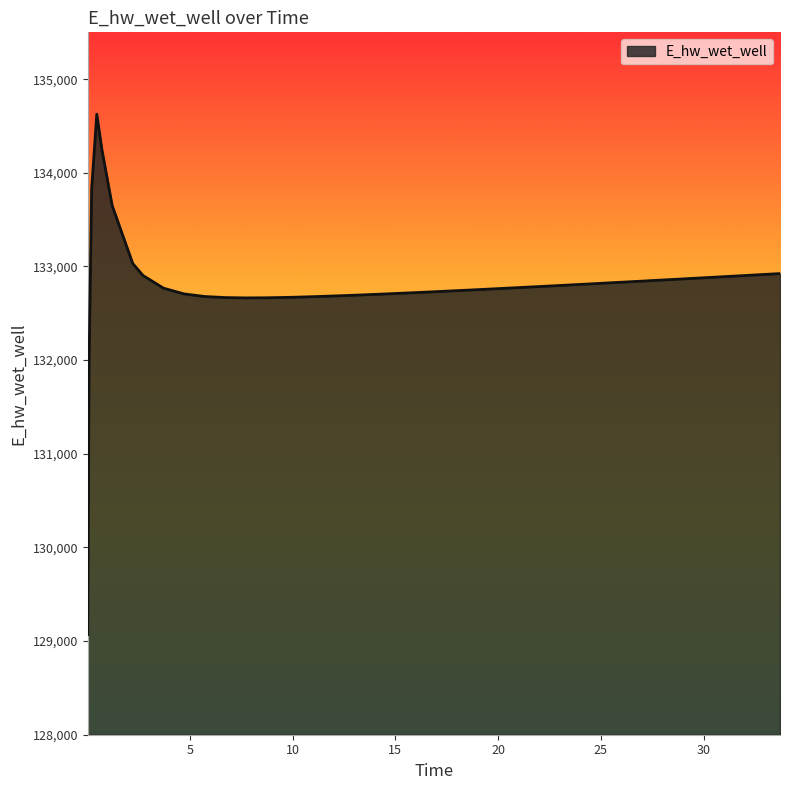

What is the difference between the maximum and minimum values?

5556.4